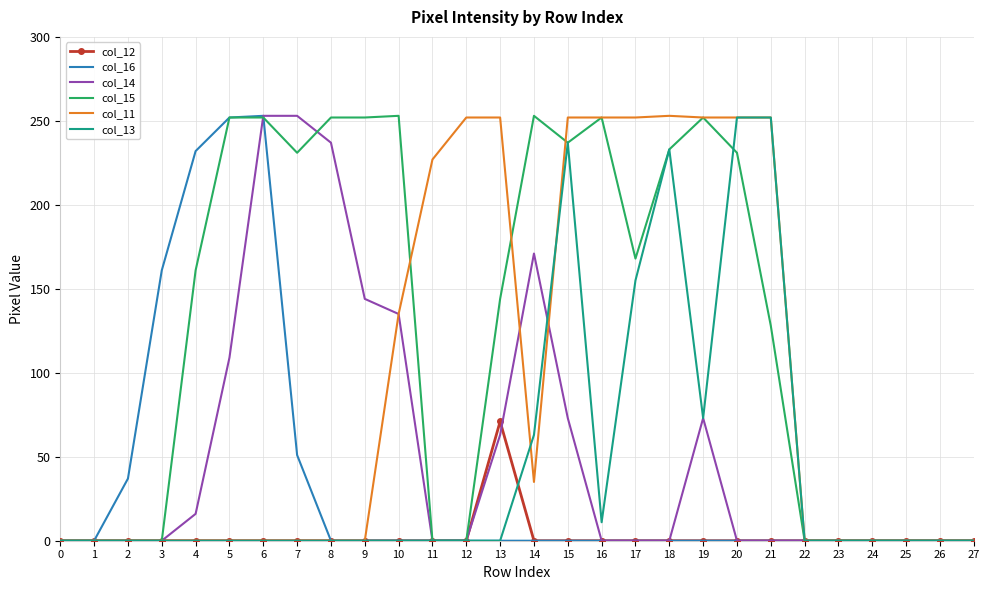

What is the difference between the maximum and minimum values in the col_13 series?

252